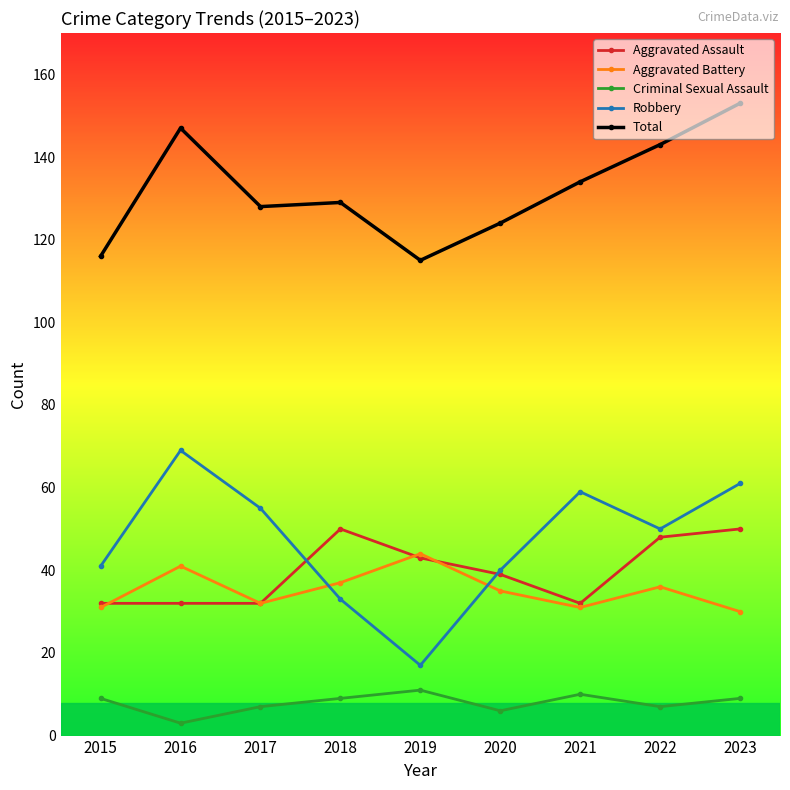

Which series has the largest total across all categories?

Total